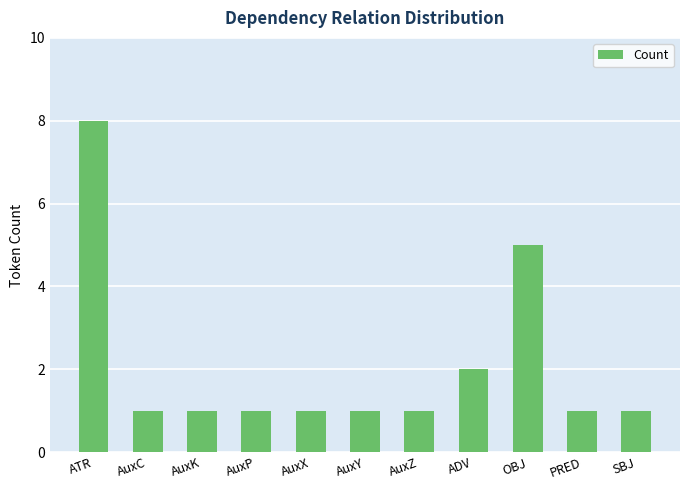

At which label is the value closest to 4?

OBJ